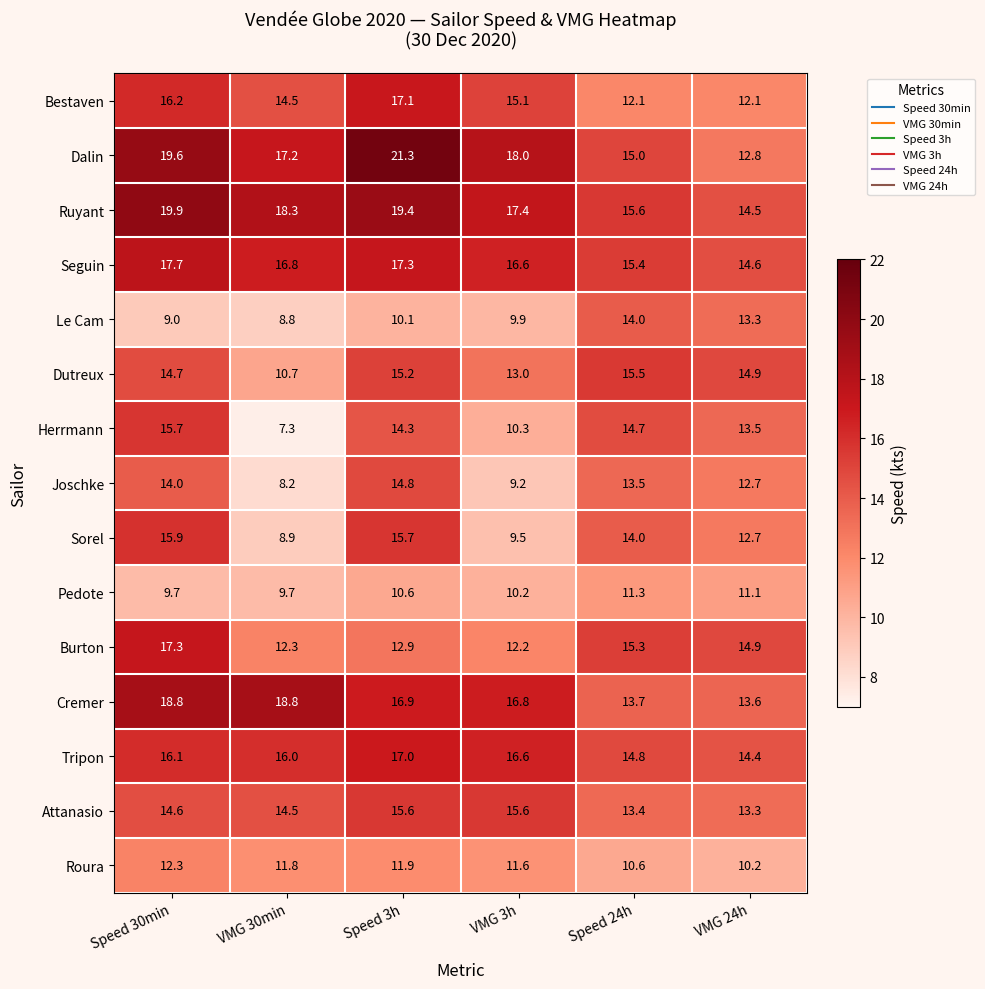

What is the spread (max minus min) of values at Speed 24h?

5.0